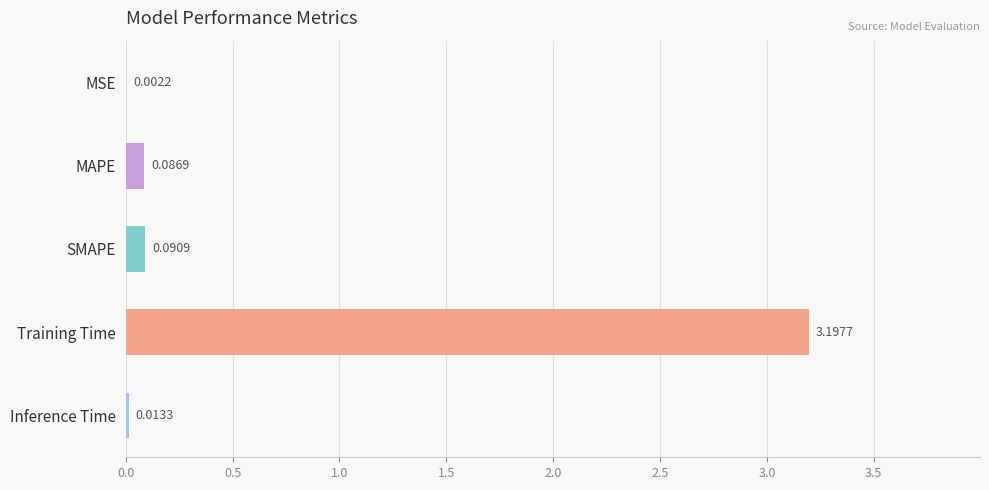

What is the average value?

0.7